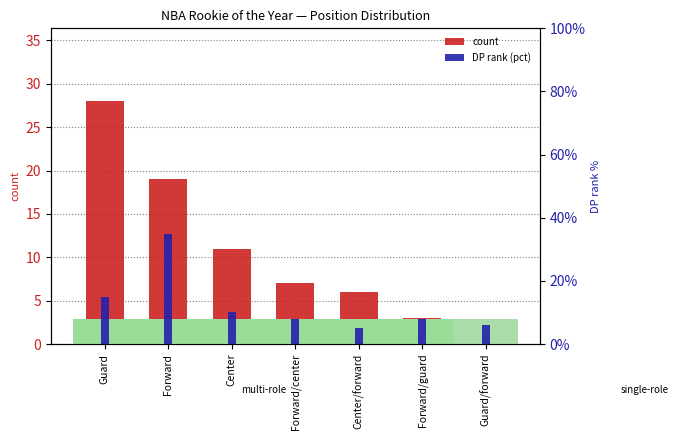

What is the sum of all count values?

76